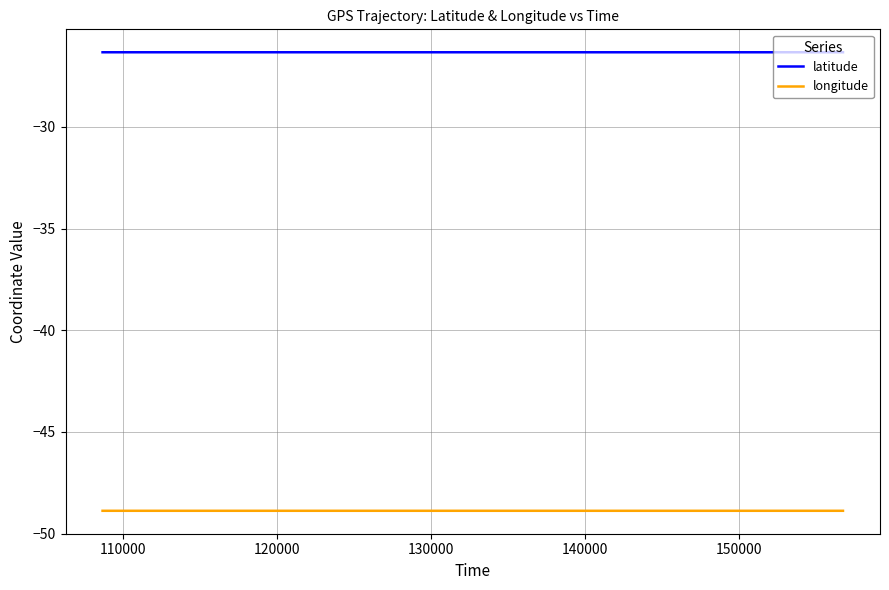

Which series has the largest total across all categories?

latitude